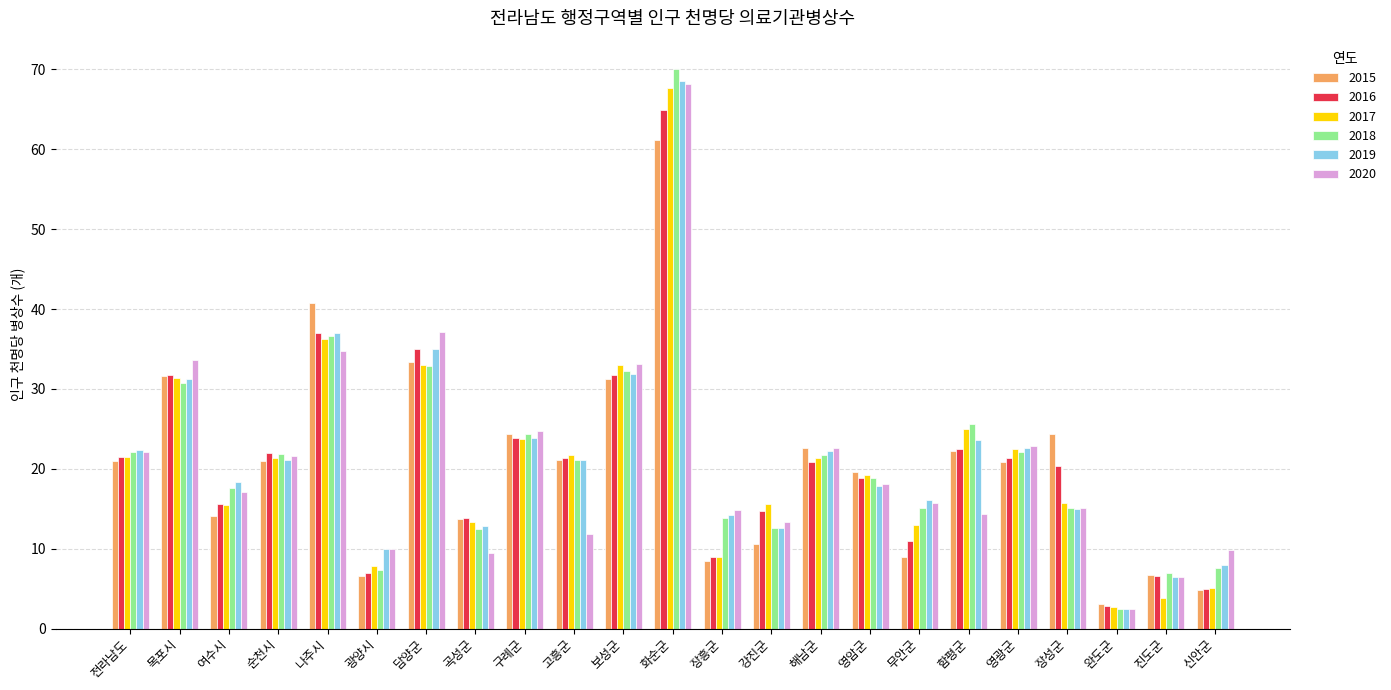

Which series has the widest spread of values?

2018